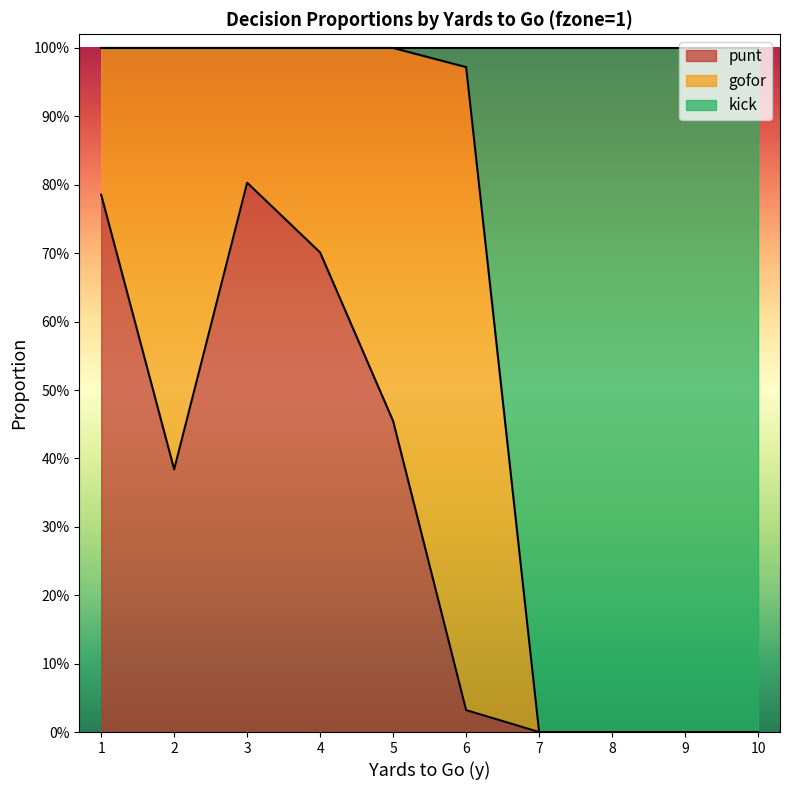

In punt, how many points are higher than both neighbors (excluding endpoints)?

1